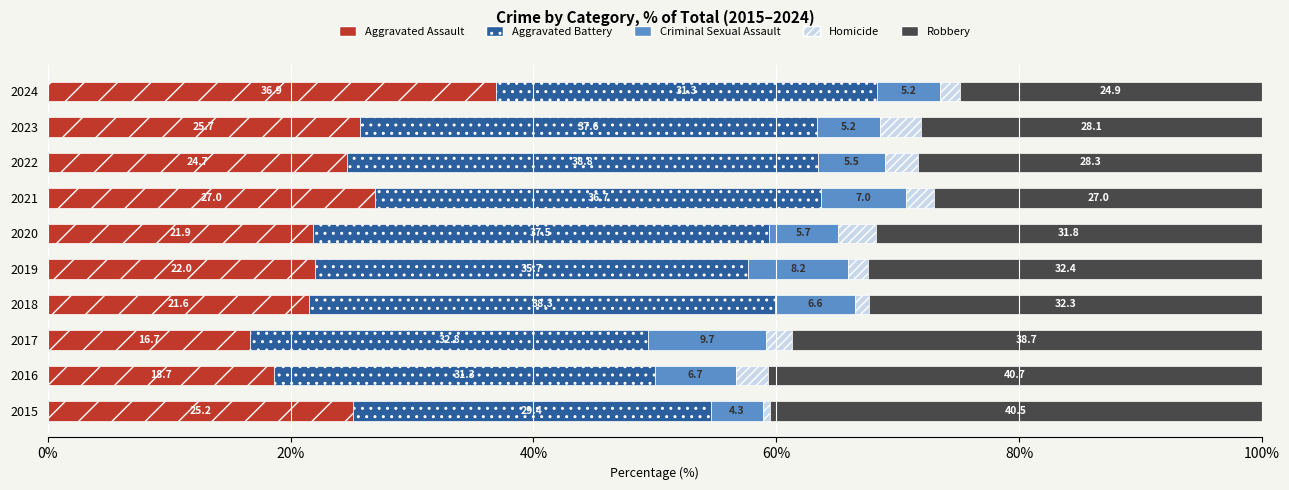

What is the average value of the Aggravated Assault series?

24.0